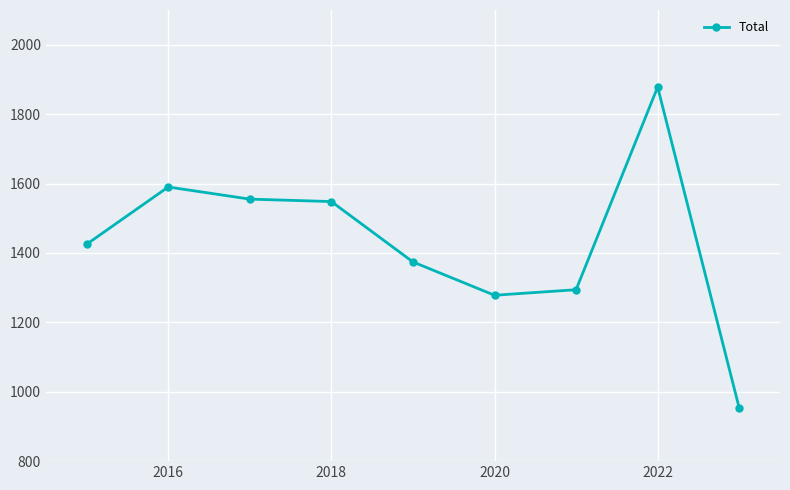

Reading left to right, extract all data points from this chart.

1425	1590	1555	1548	1374	1278	1294	1878	953